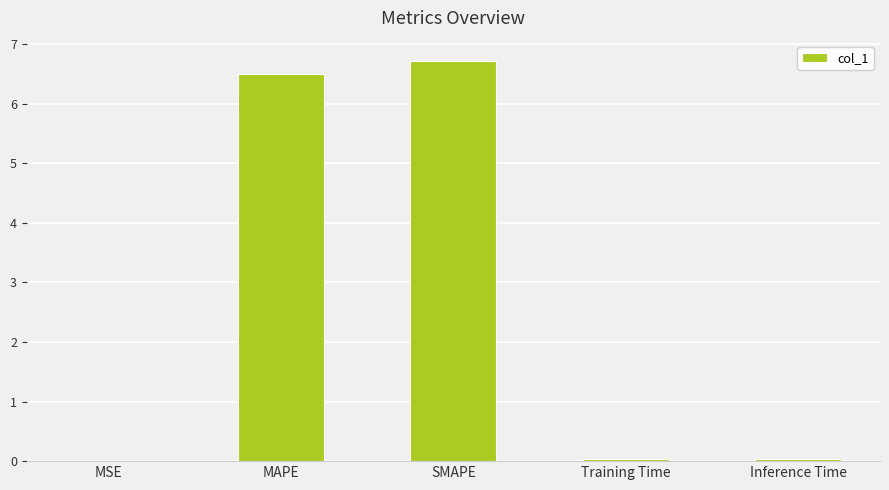

What value does the data have at SMAPE?

6.7